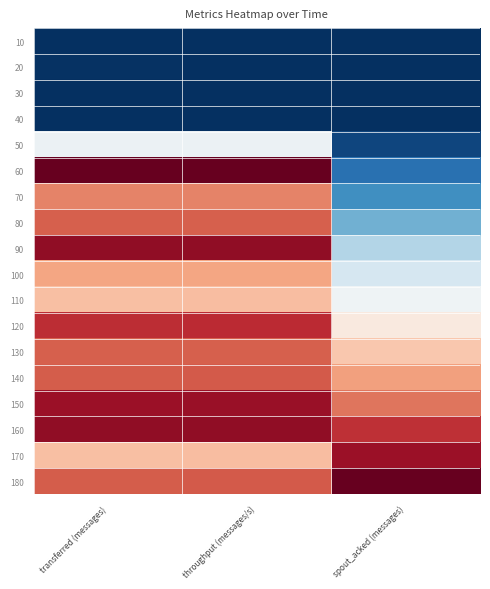

Which category has the highest value across all series?

transferred (messages)